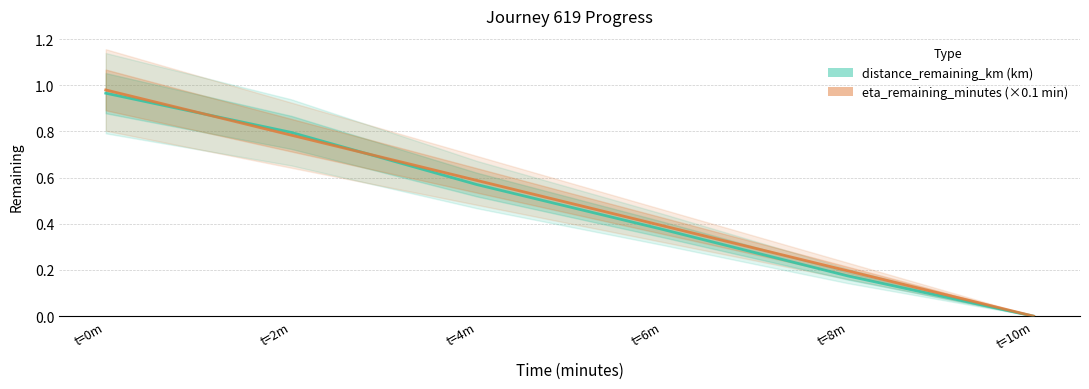

How many values in the eta_remaining_minutes series exceed 0?

5